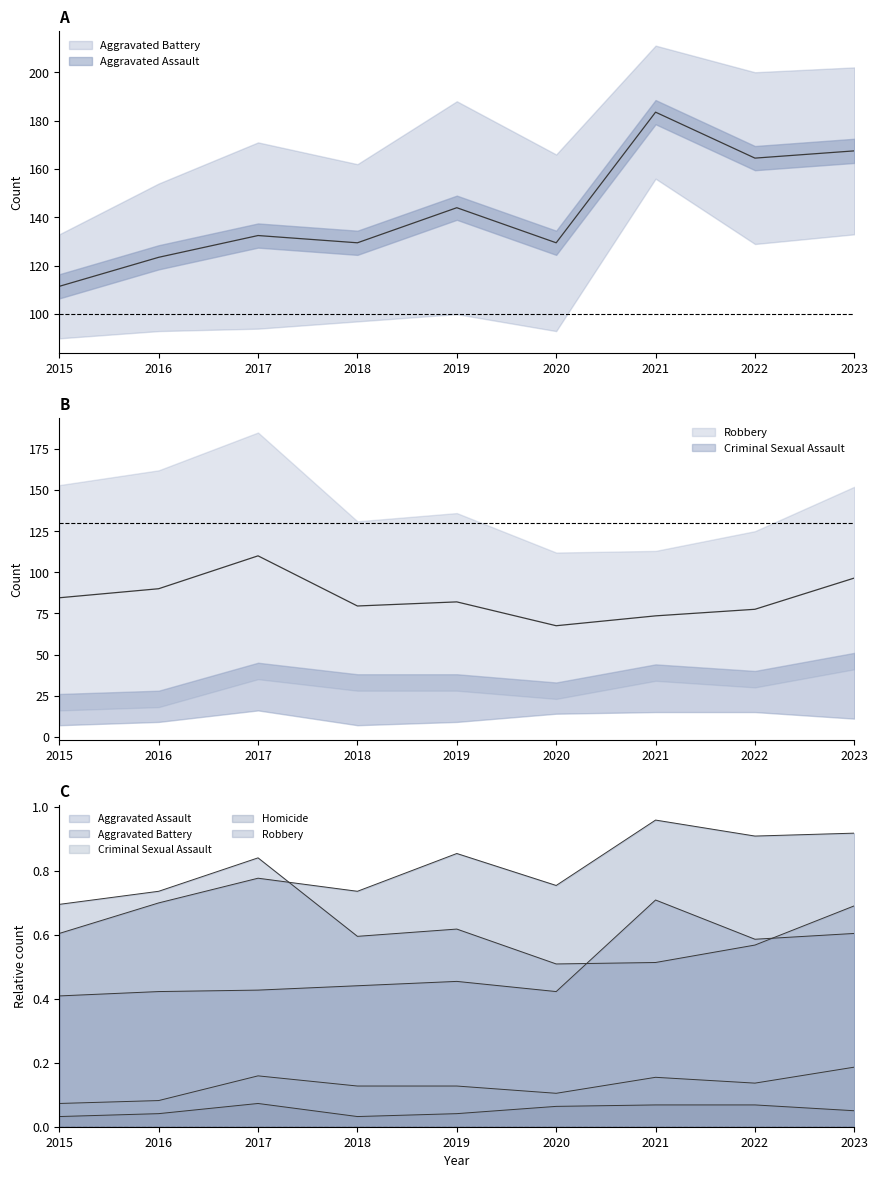

True or false: Homicide has a value of 0.0 at 2015.

True